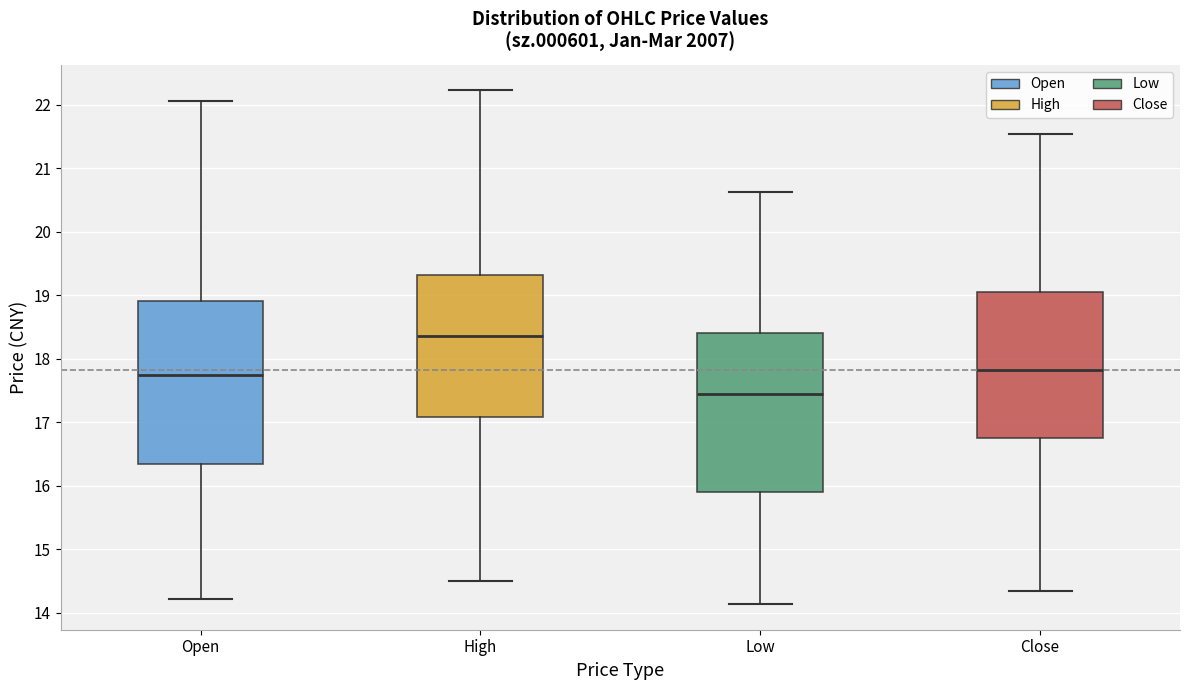

Which box has the highest median line?

High